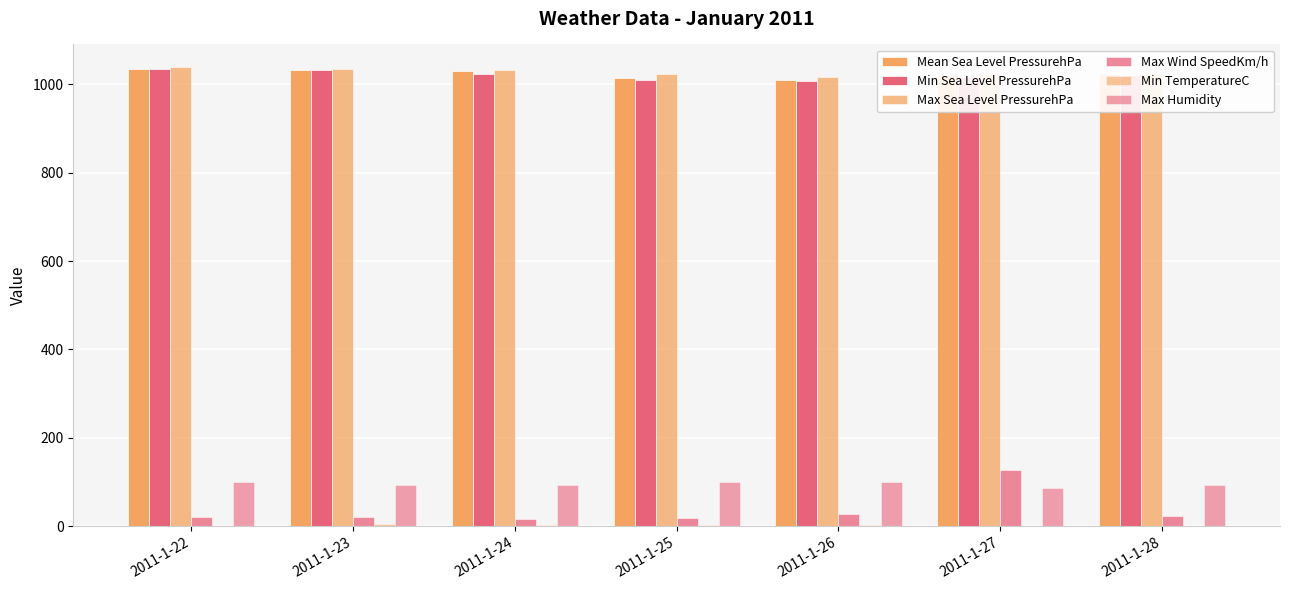

How many categories are shown in the chart?

7